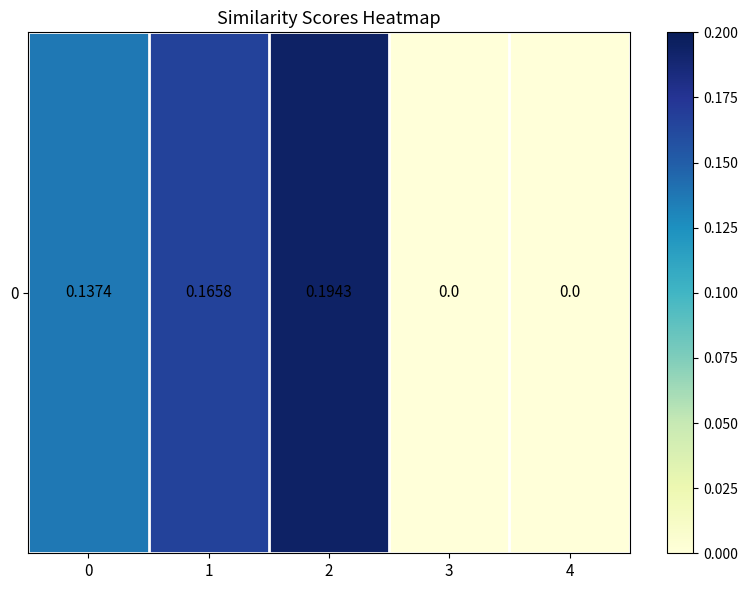

Which has a higher value, 4 or 3?

4